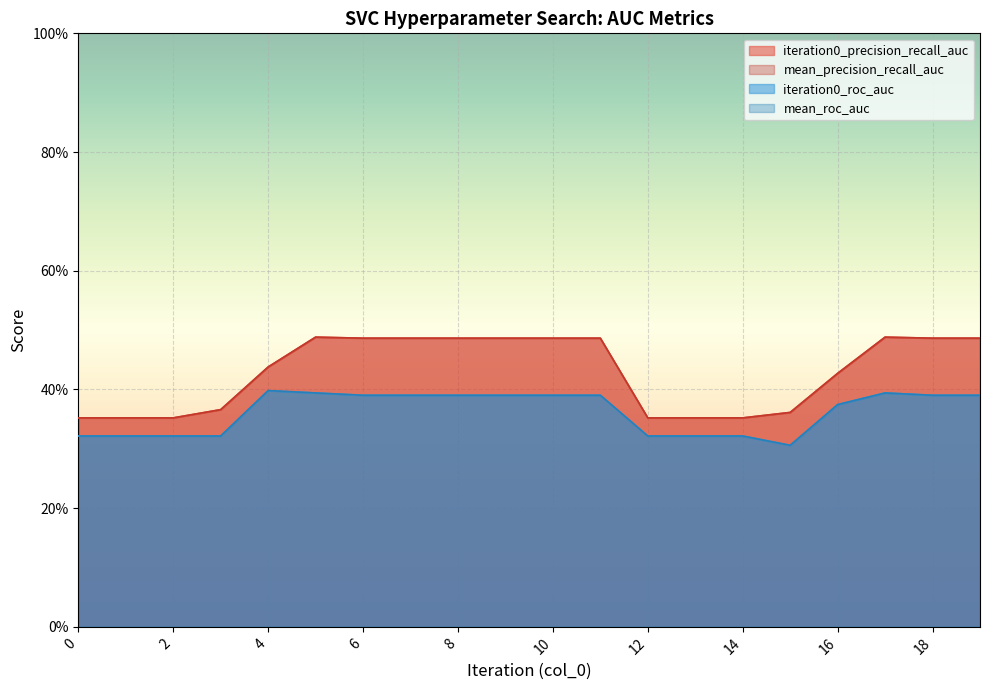

What is the sum of the mean_precision_recall_auc values at 0 and 1?

0.7